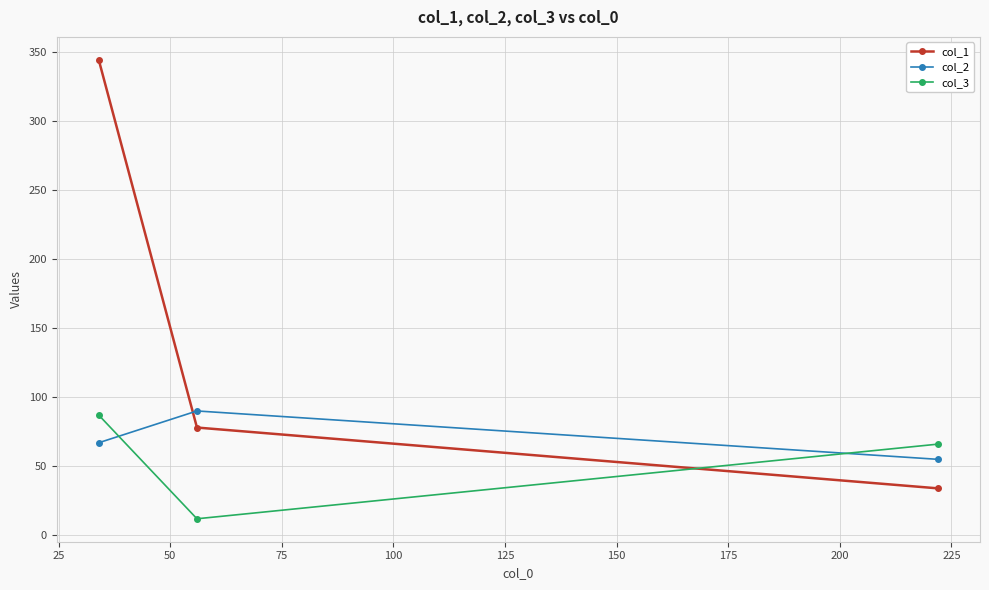

What is the lowest value of the col_1 series?

34